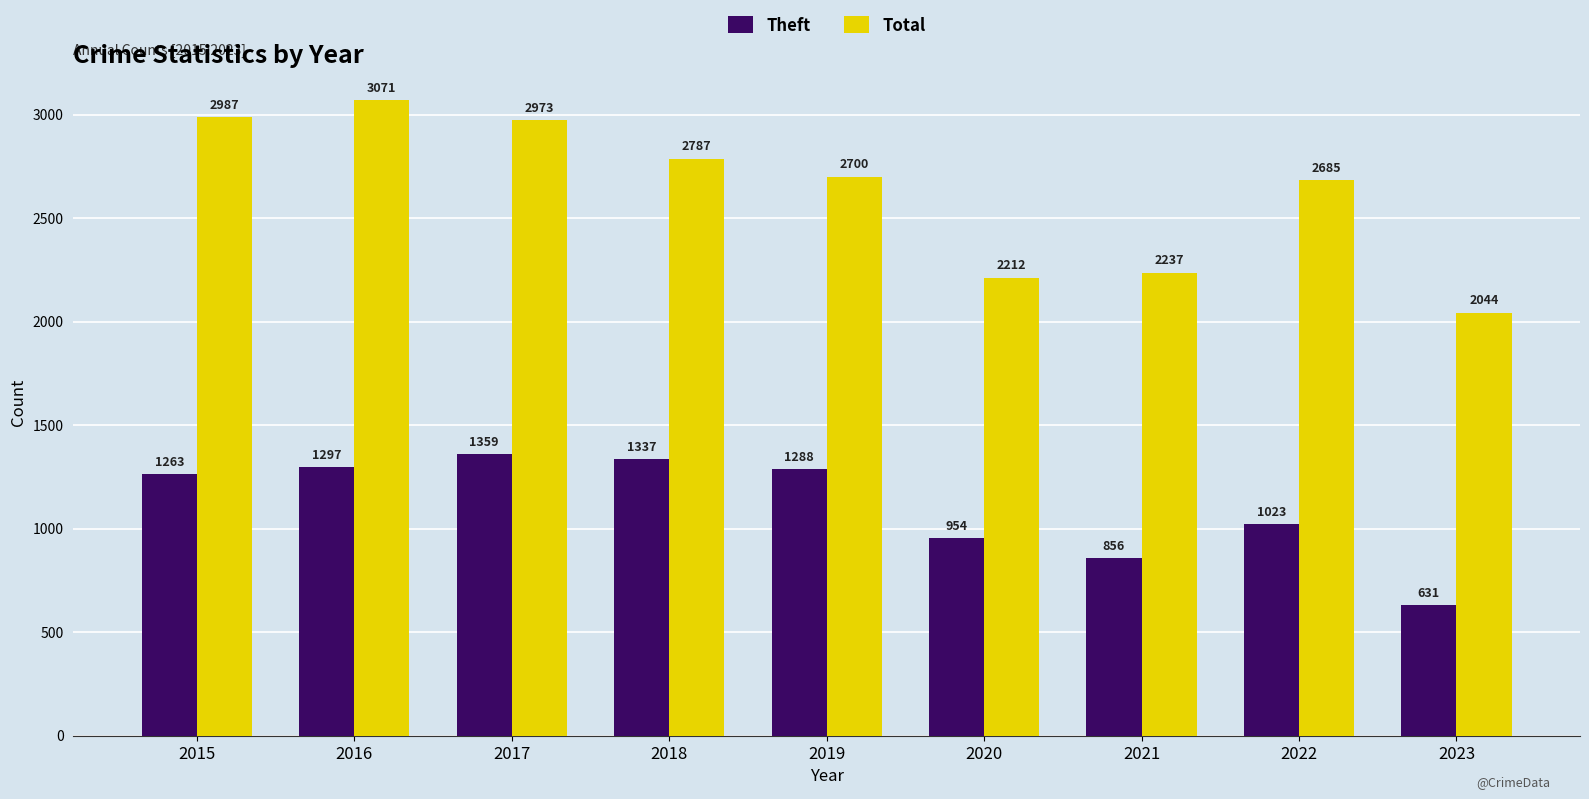

What is the value of the Theft bar at the 9th from the left?

631